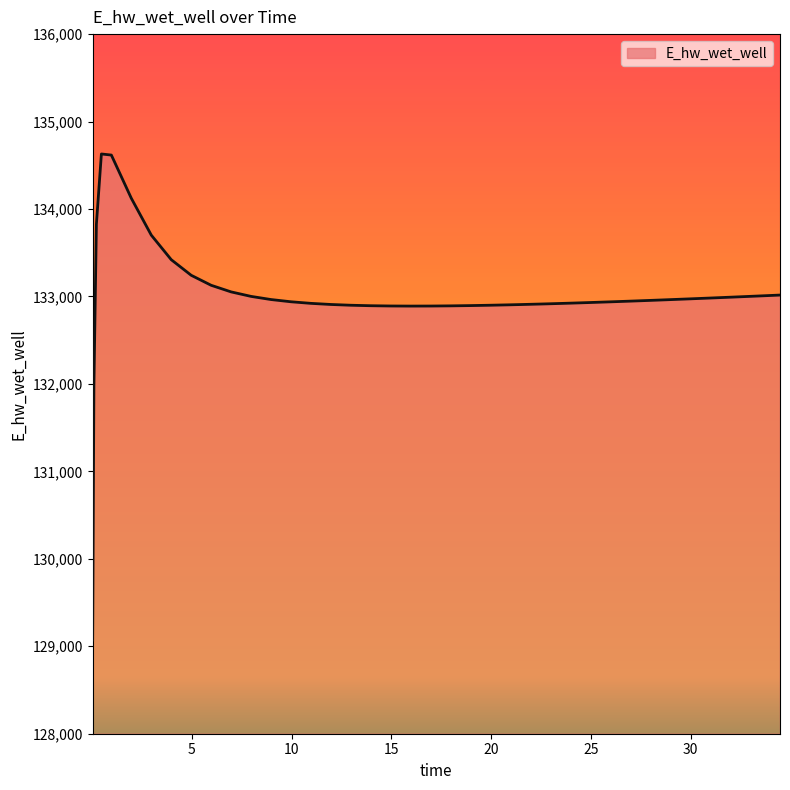

What is the smallest value displayed?

129070.6